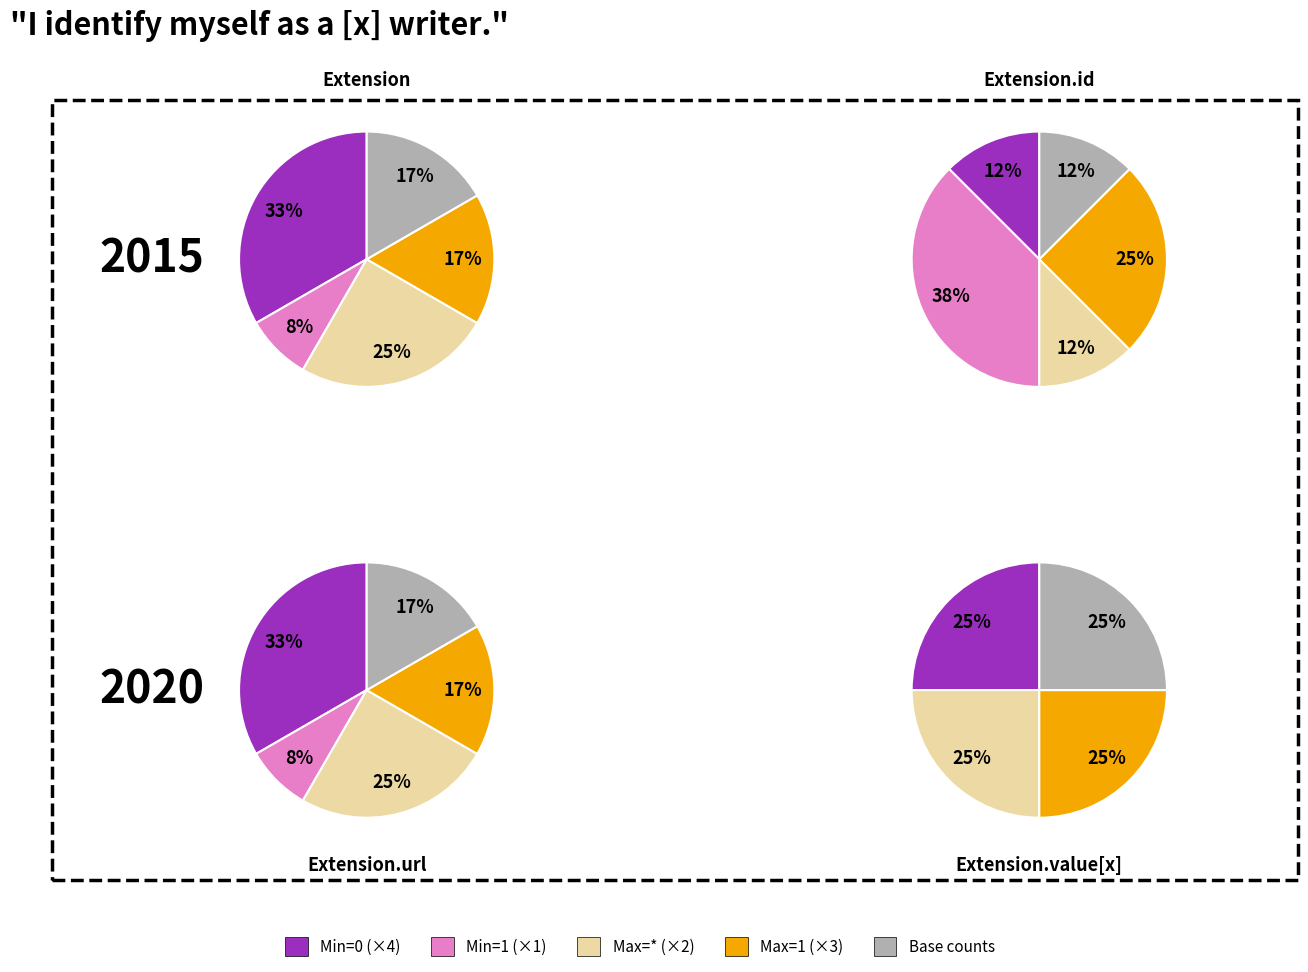

Between Extension.extension and Extension.url, which is larger?

Extension.url